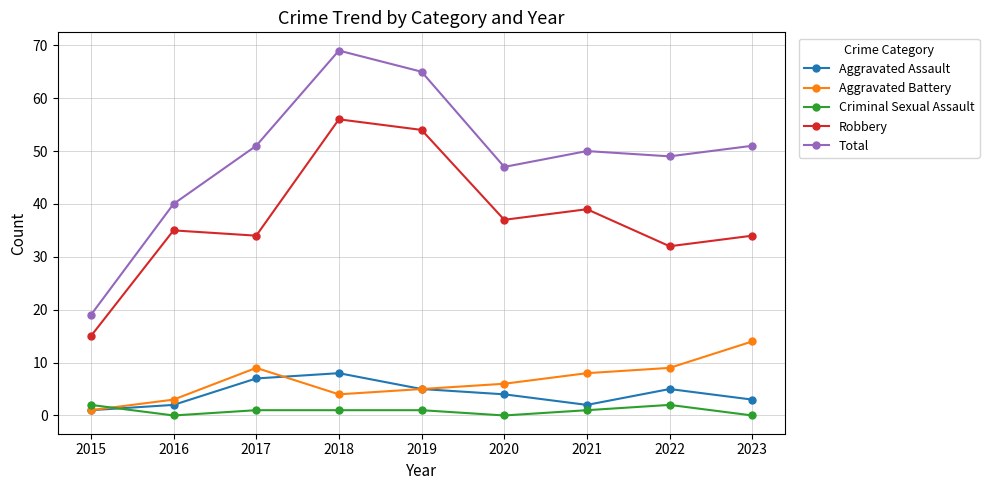

True or false: Total and Criminal Sexual Assault intersect in this chart.

False